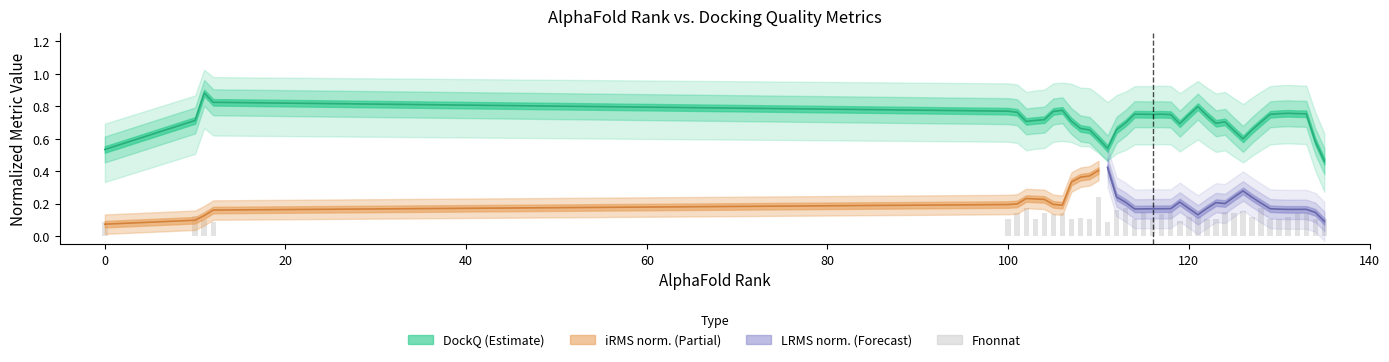

Count the number of categories in the chart.

40